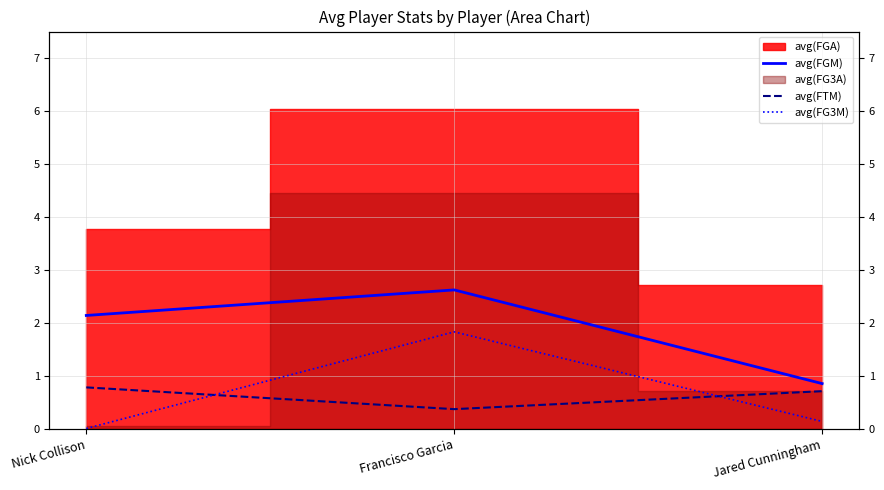

At which category is the sum across all series the highest?

Francisco Garcia